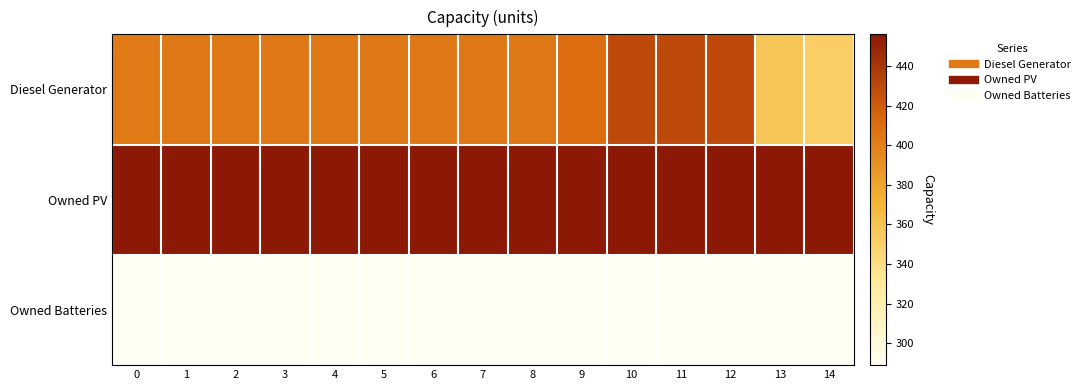

List the series in order of their overall mean, highest first.

Owned PV, Diesel Generator, Owned Batteries